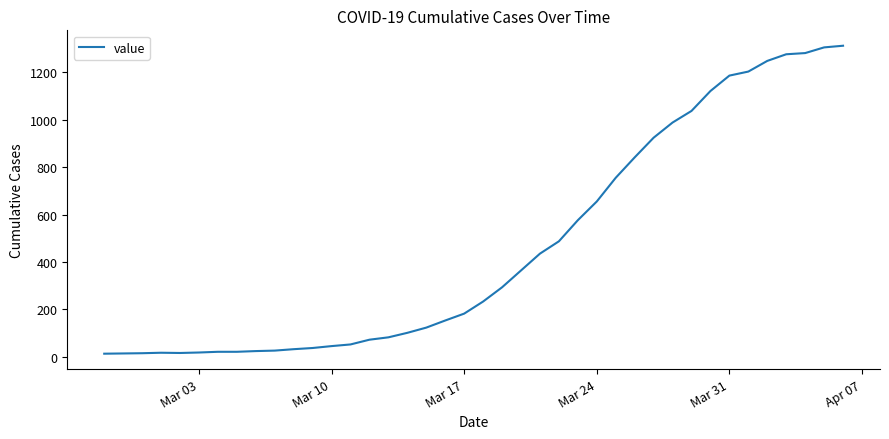

What is the difference between the maximum and minimum values?

1299